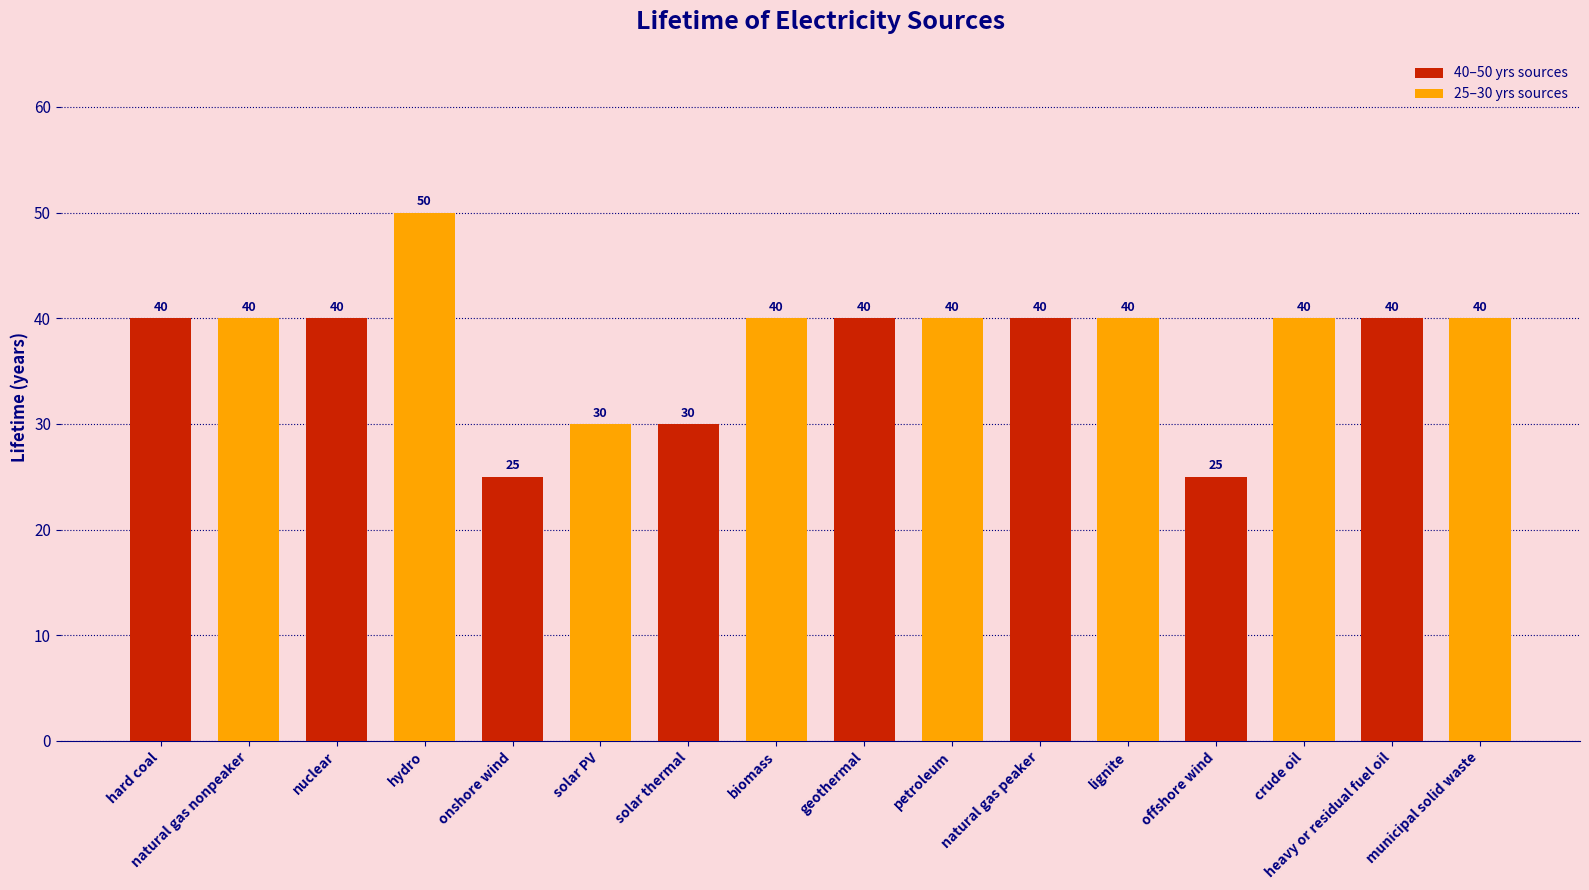

What is the greatest value displayed?

50